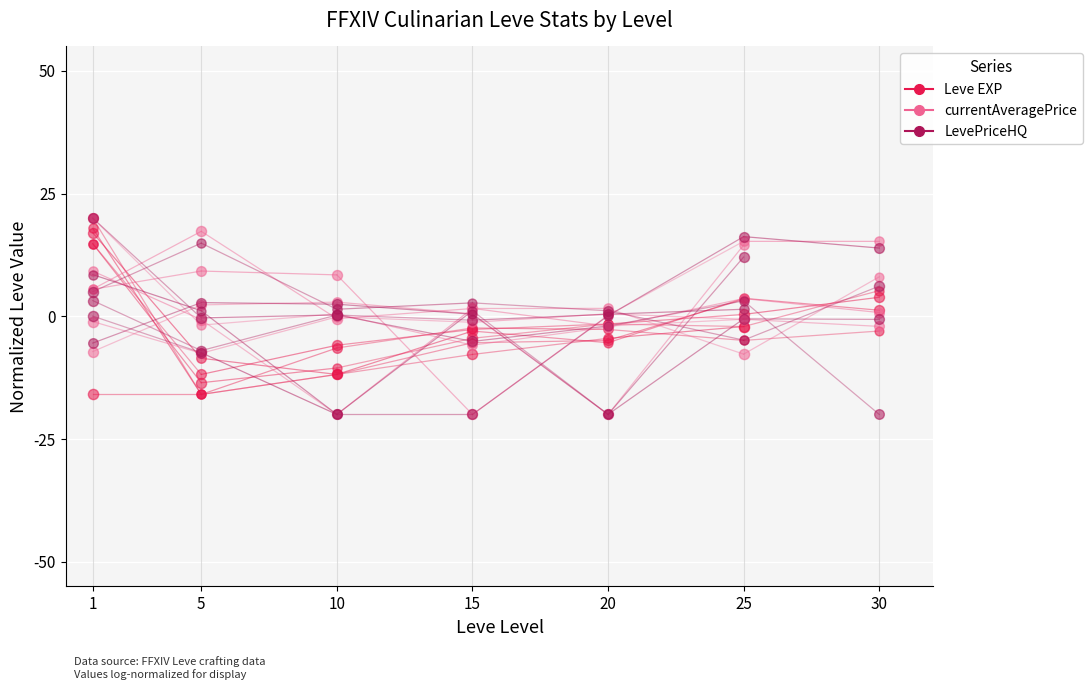

What is the total value across all series at 5?

-14.1